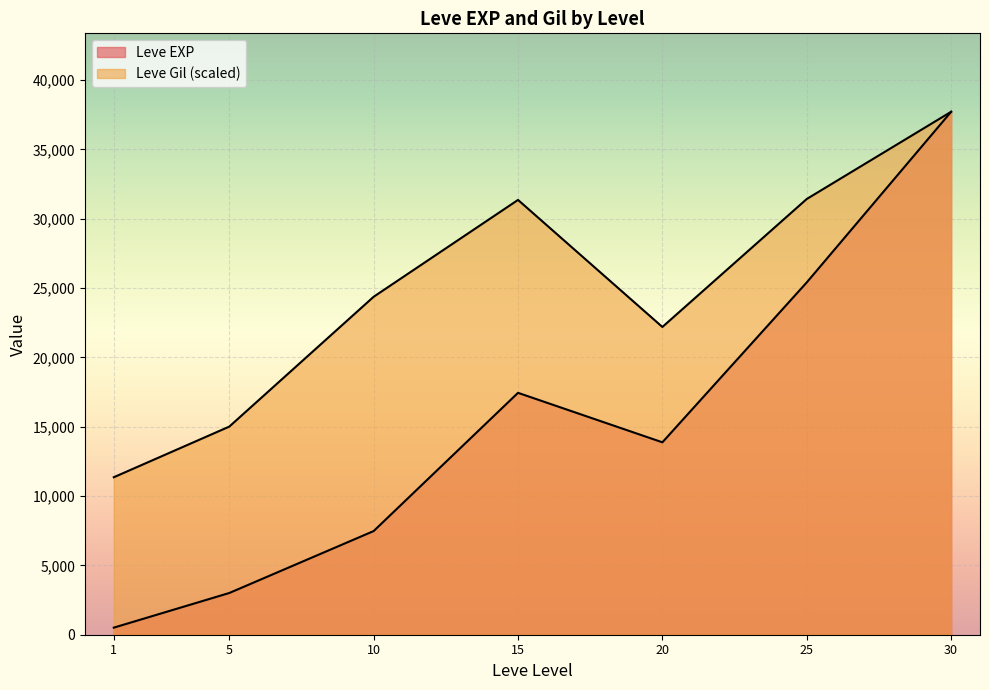

What are all the series names shown in the legend?

Leve EXP, Leve Gil